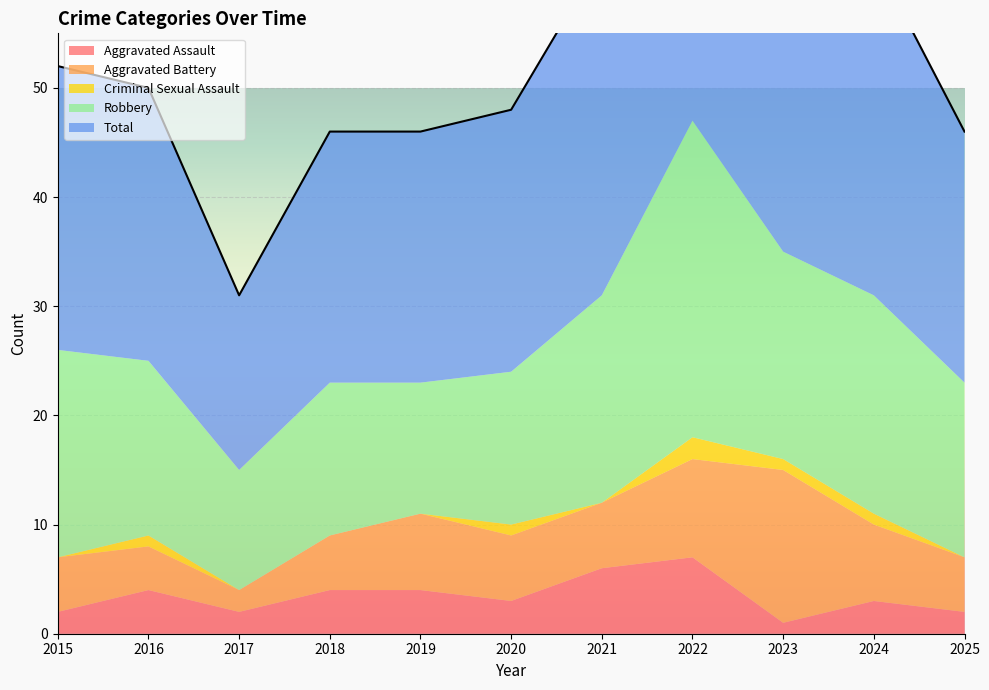

True or false: Total and Criminal Sexual Assault cross at least once.

False